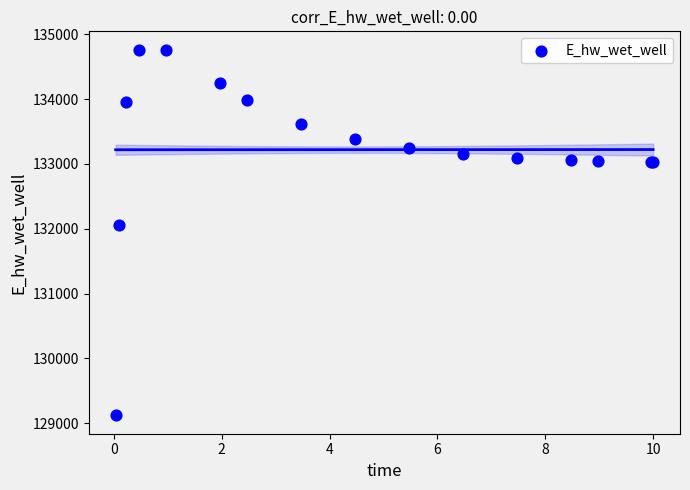

What Y value in the scatter plot is closest to 131942?

132065.4